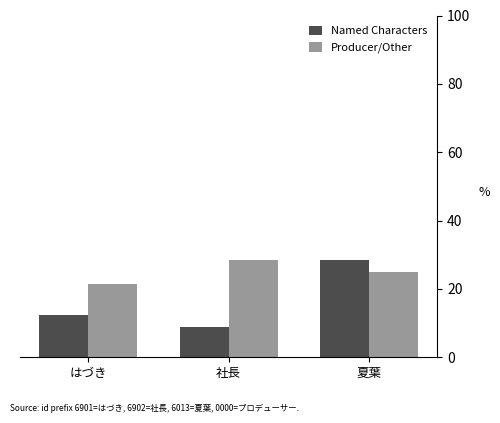

What is the maximum value shown in the chart?

28.6